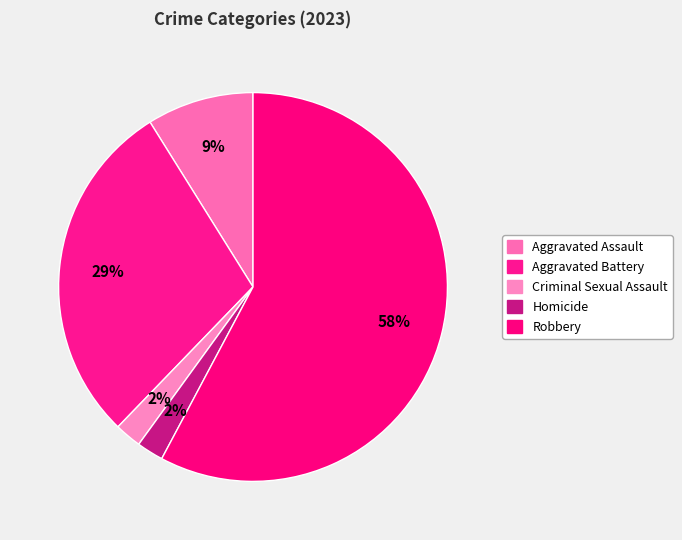

How many slices are in this pie chart?

5